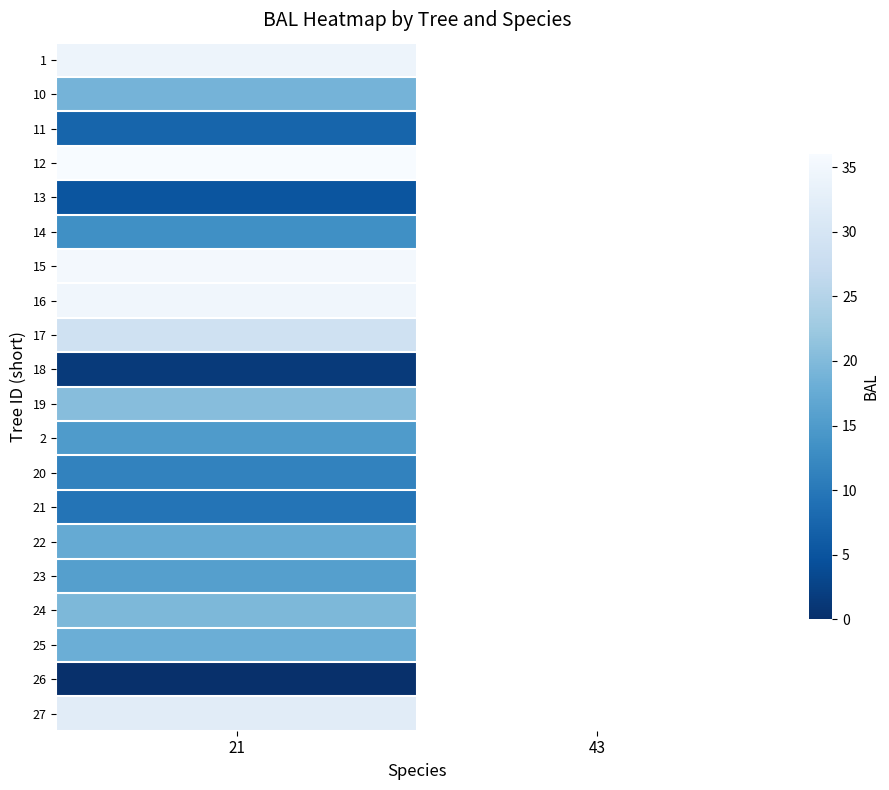

How many distinct data groups are displayed?

20